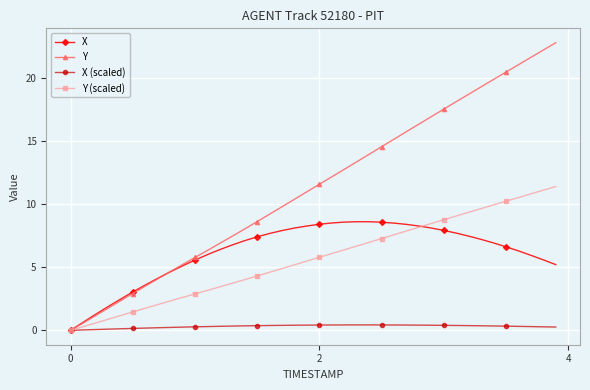

What is the value of the Y (scaled) point at the 17th from the left?

4.6